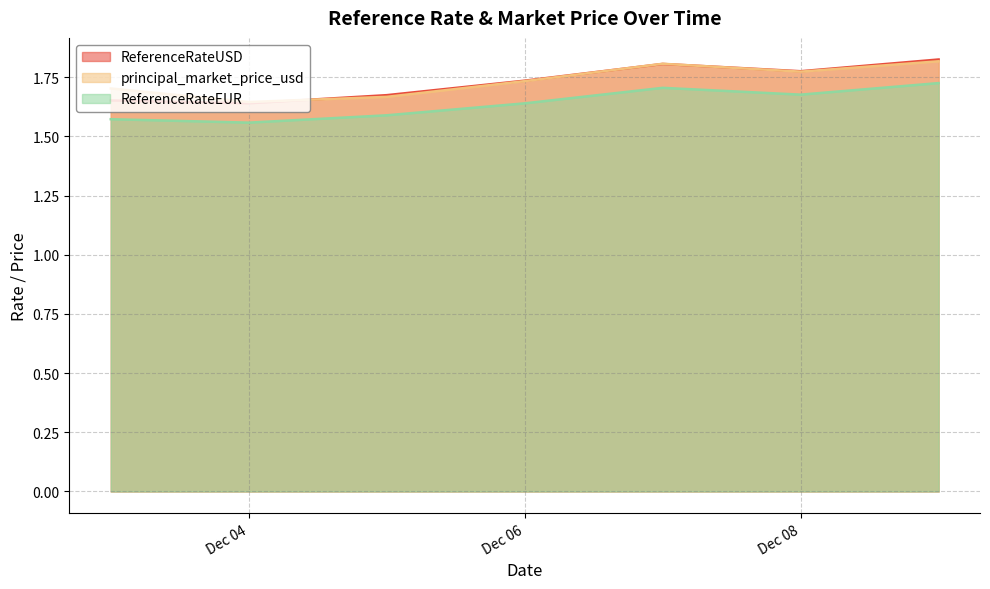

How many lines are shown in the chart?

3